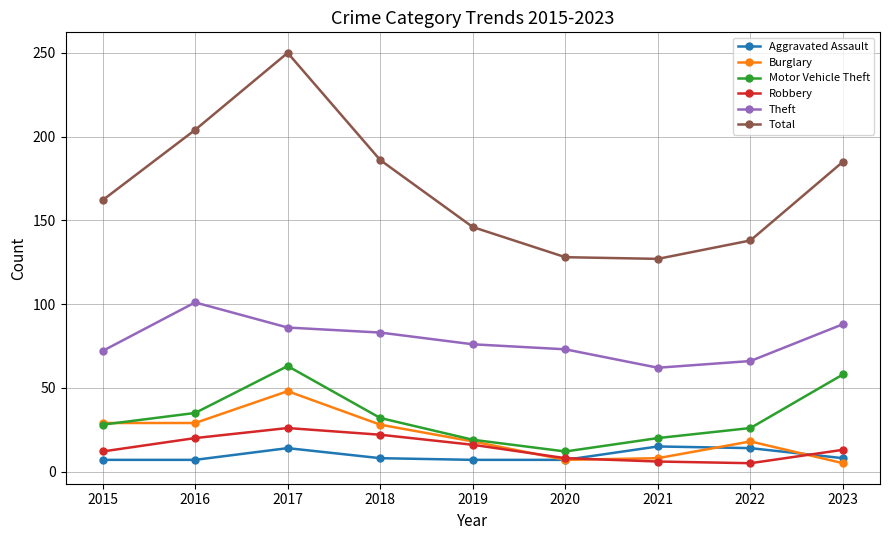

What is the difference between the highest and lowest values at 2019?

139